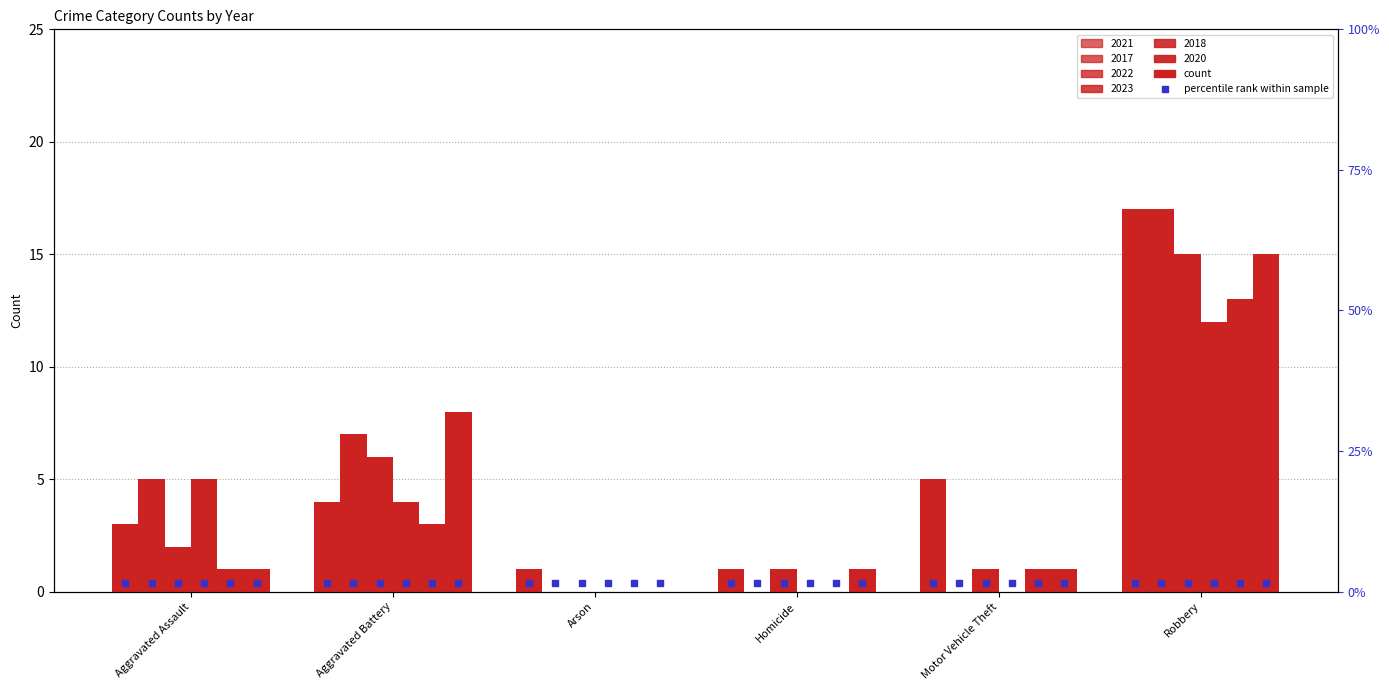

Reading left to right, transcribe all the data shown in this chart.

2021: Aggravated Assault=3	Aggravated Battery=4	Arson=1	Homicide=1	Motor Vehicle Theft=5	Robbery=17
2017: Aggravated Assault=5	Aggravated Battery=7	Arson=0	Homicide=0	Motor Vehicle Theft=0	Robbery=17
2022: Aggravated Assault=2	Aggravated Battery=6	Arson=0	Homicide=1	Motor Vehicle Theft=1	Robbery=15
2023: Aggravated Assault=5	Aggravated Battery=4	Arson=0	Homicide=0	Motor Vehicle Theft=0	Robbery=12
2018: Aggravated Assault=1	Aggravated Battery=3	Arson=0	Homicide=0	Motor Vehicle Theft=1	Robbery=13
2020: Aggravated Assault=1	Aggravated Battery=8	Arson=0	Homicide=1	Motor Vehicle Theft=1	Robbery=15